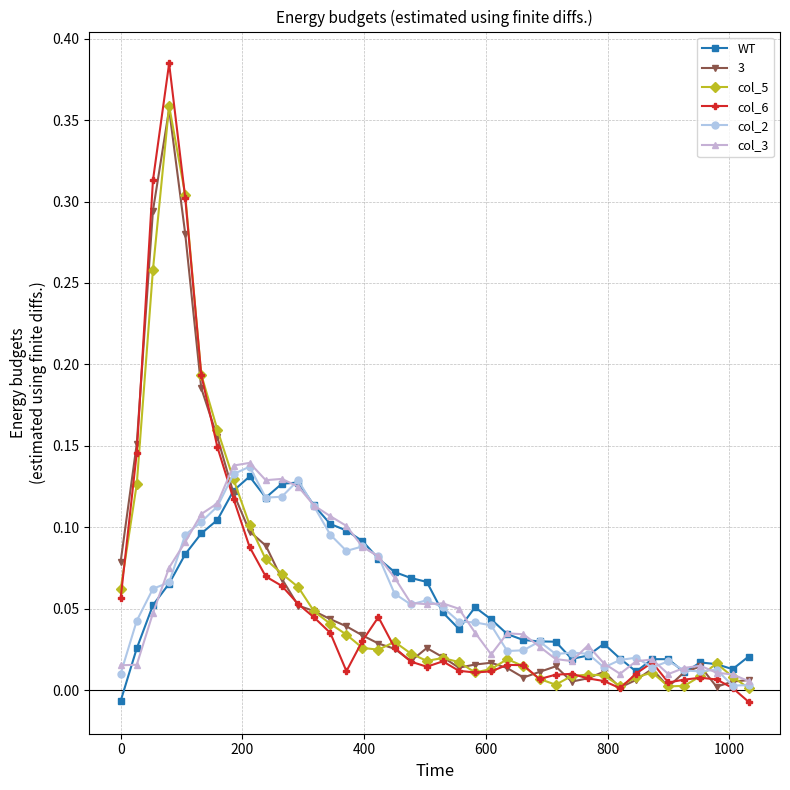

Which series has the largest range (max minus min)?

col_6